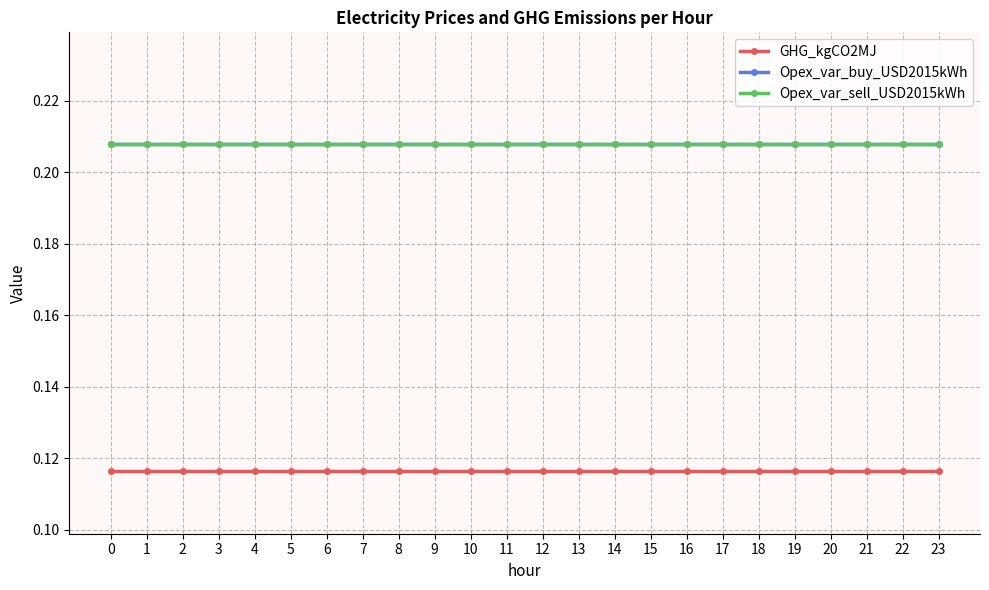

True or false: Opex_var_sell_USD2015kWh and Opex_var_buy_USD2015kWh cross at least once.

False